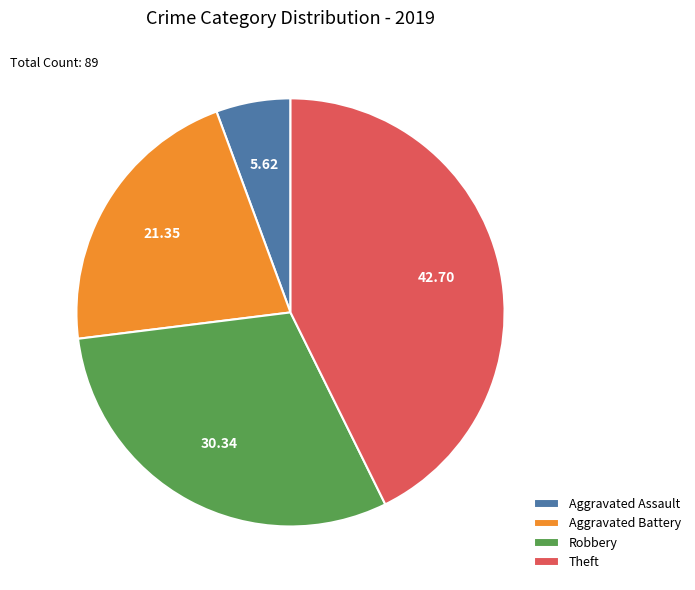

Which slice is the largest?

Theft